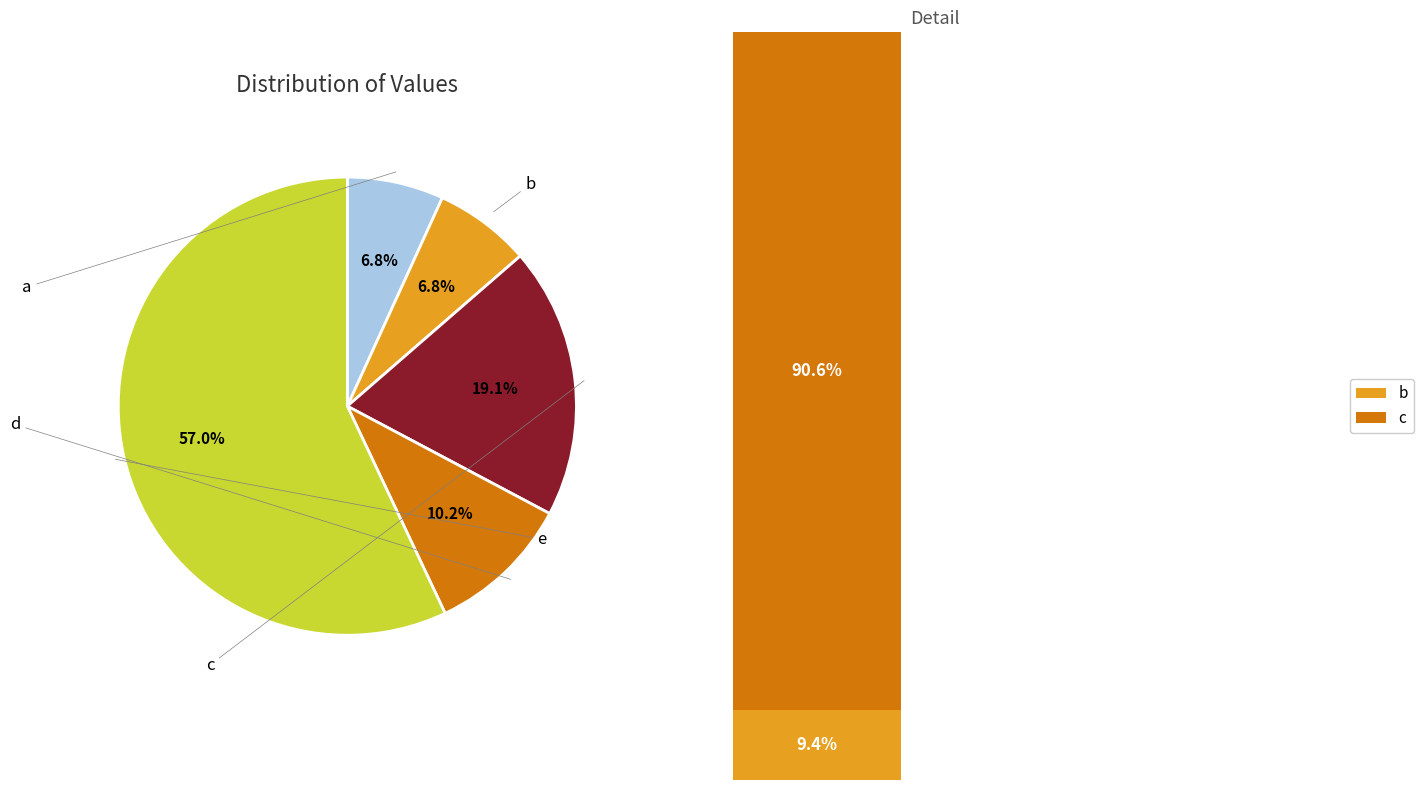

Is it true that b is 1% of the pie?

False